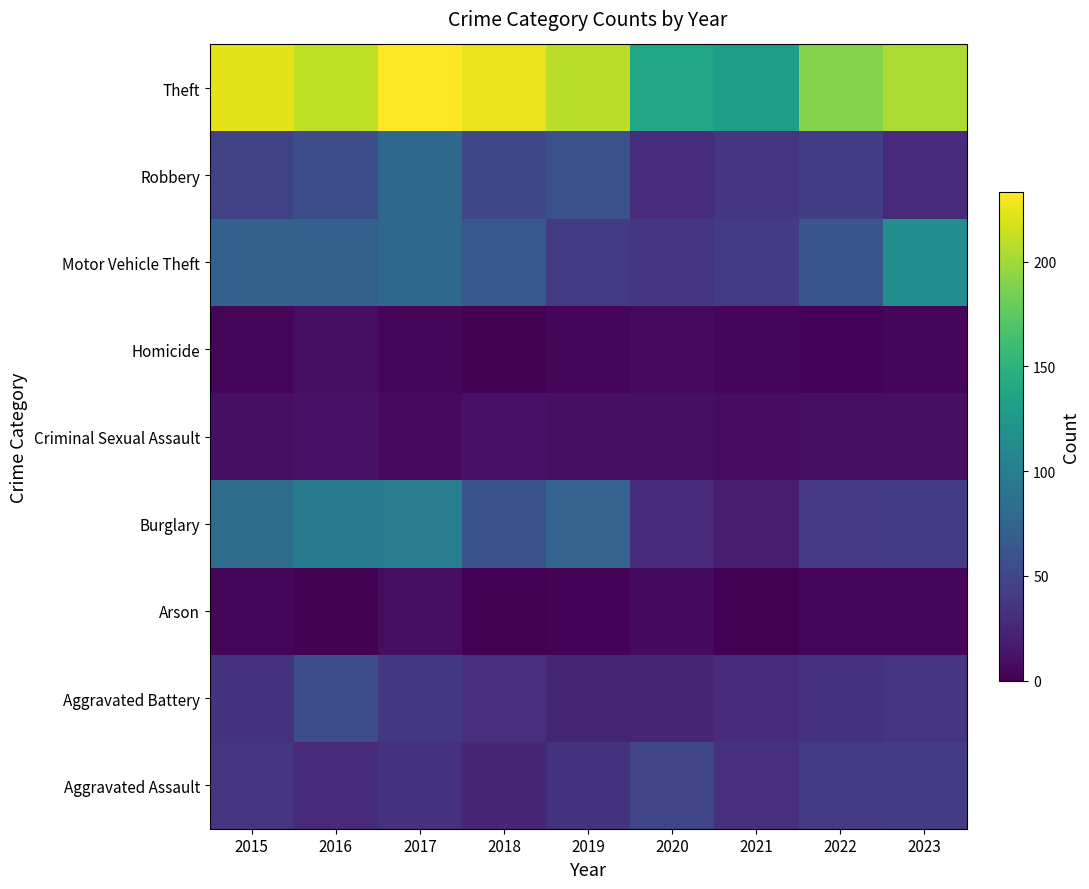

How many categories are shown in the chart?

9